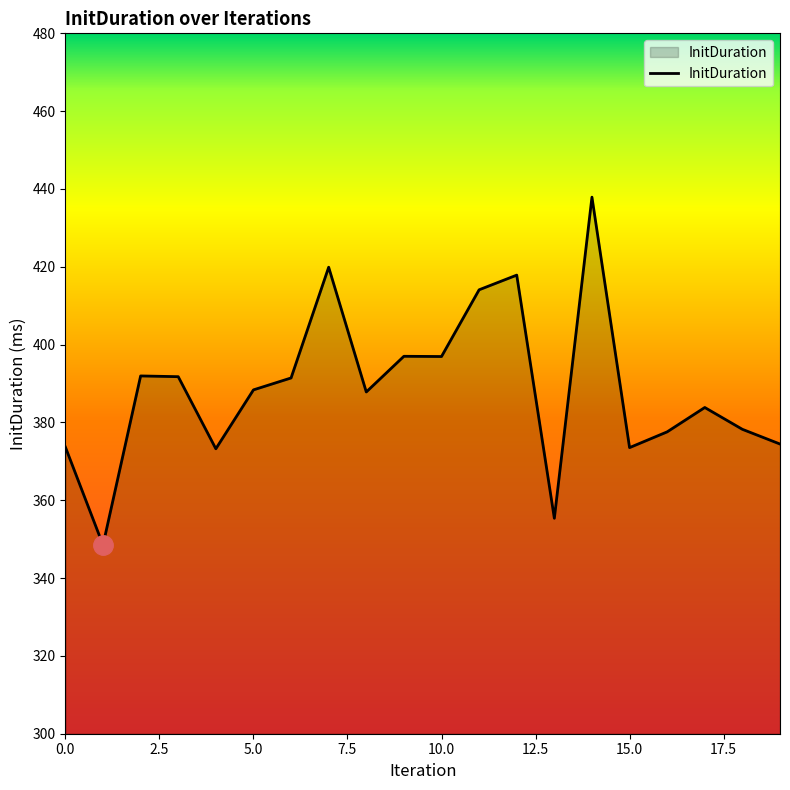

Count the number of values greater than 388.

10